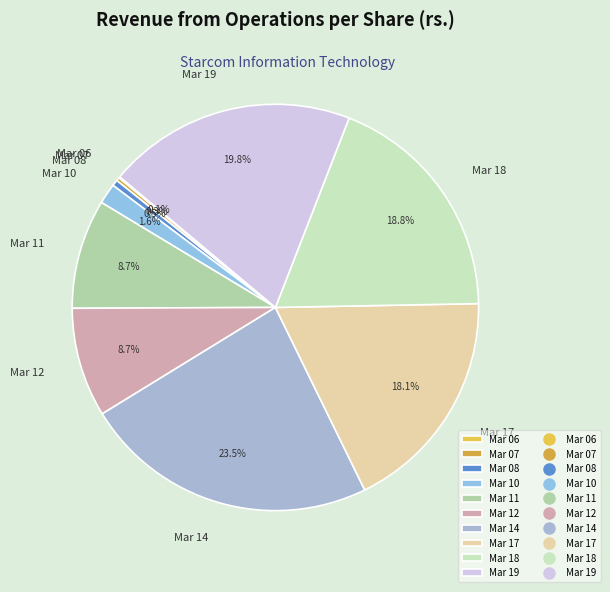

Which slice is the largest?

Mar 14